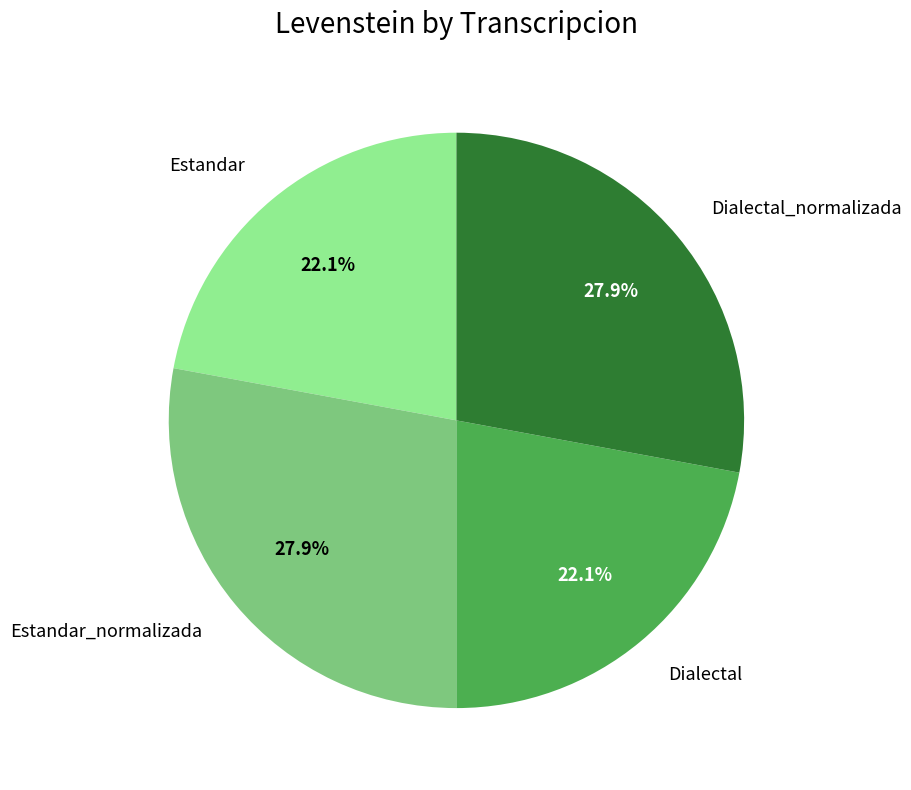

Do Estandar_normalizada and Dialectal_normalizada together represent more than half of the pie?

Yes